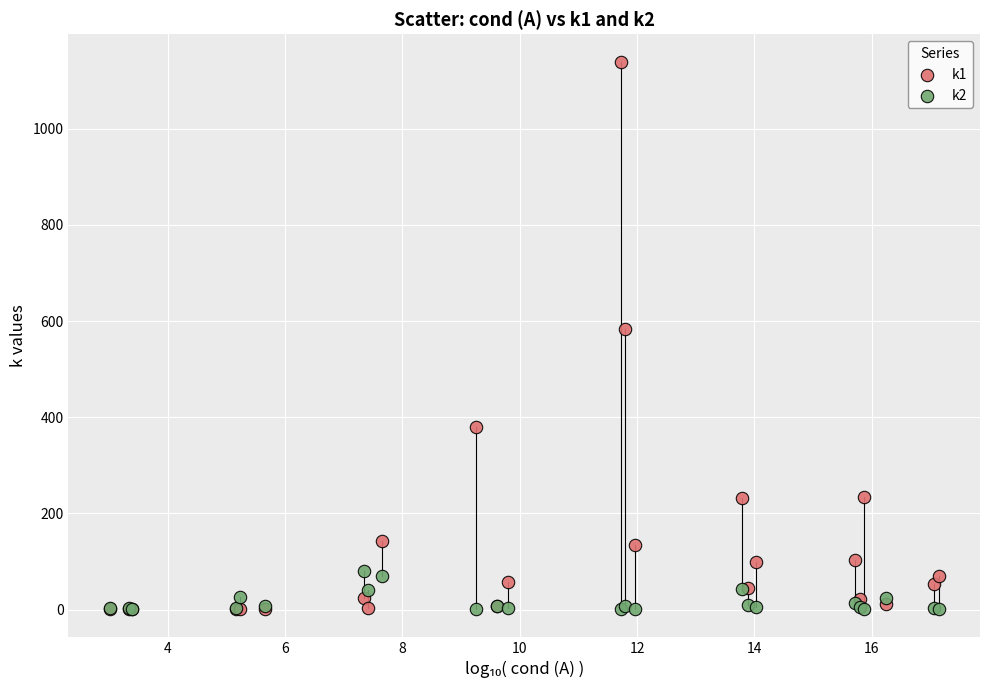

Which series reaches the maximum Y coordinate?

k1